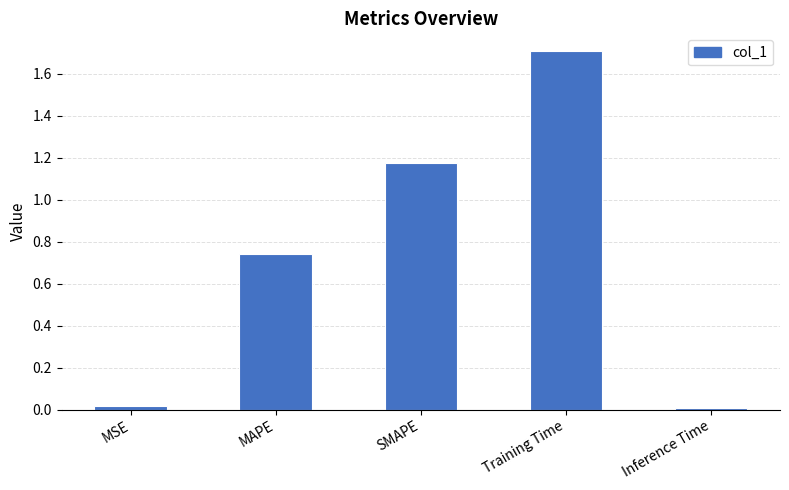

Which has a higher value, Training Time or Inference Time?

Training Time